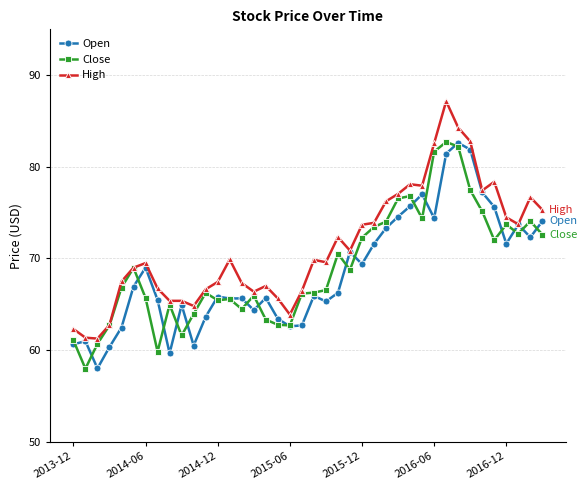

What is the value of the Open point at the 22nd from the left?

65.3